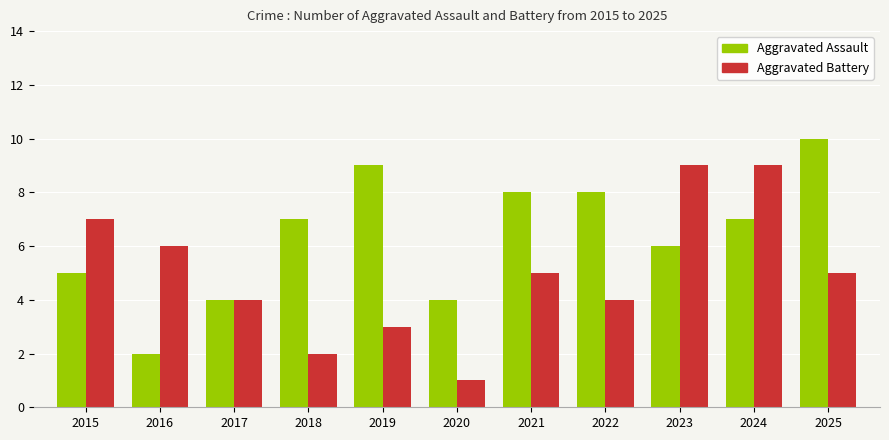

How many values in the Aggravated Battery series are below 5?

5